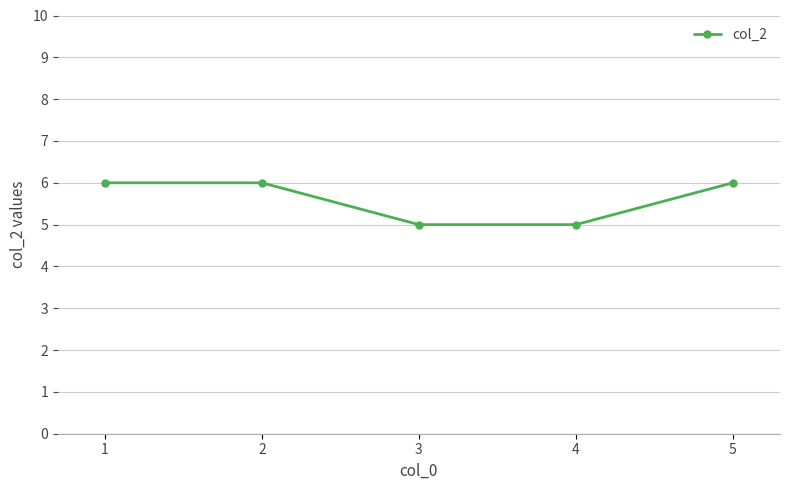

What is the change in value from 3 to 5?

+1